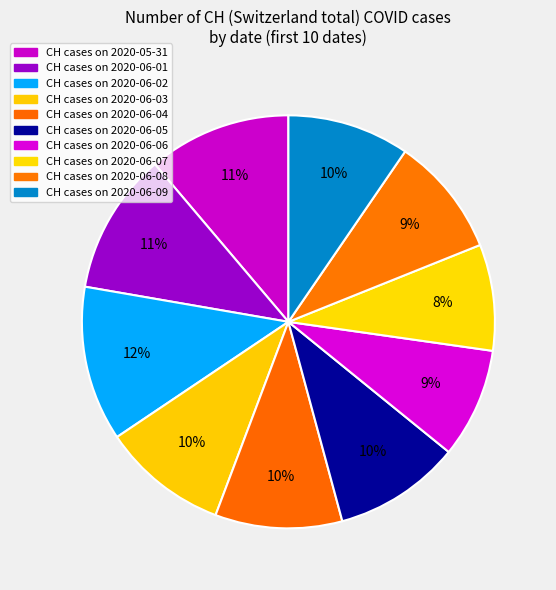

Which category has the smallest portion of the pie?

2020-06-07